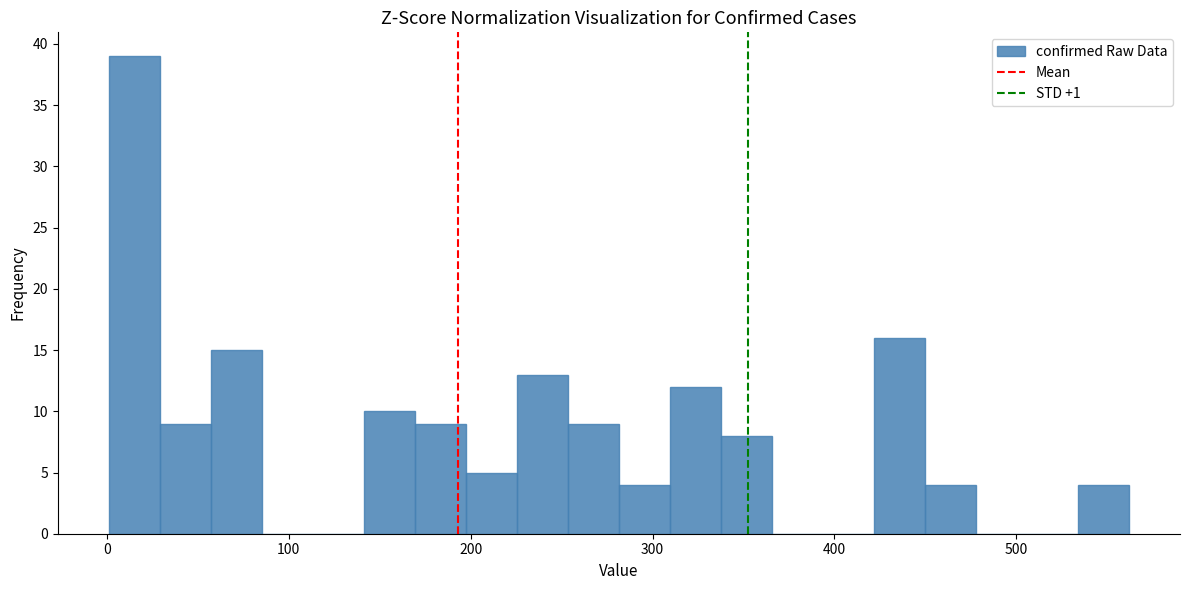

Read against the x-axis, roughly where is the centre of the tallest bar?

20